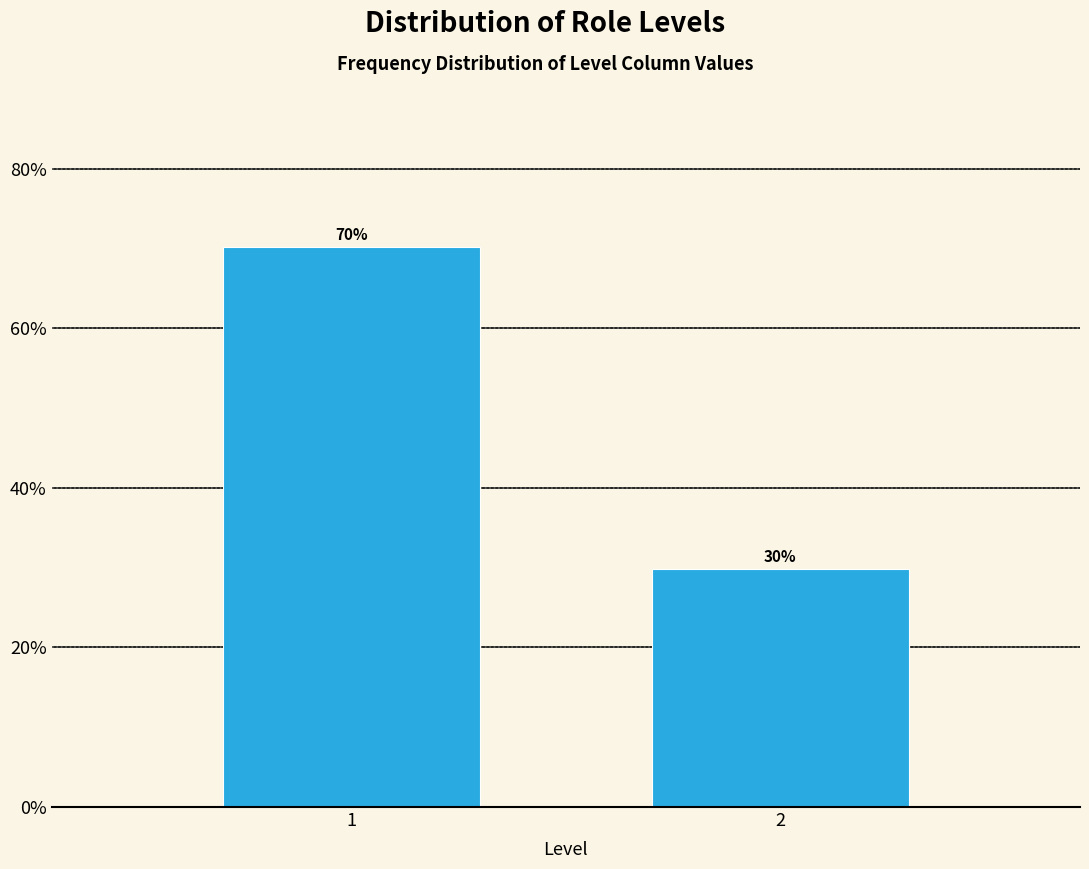

Approximately how many times larger is the value at 2 compared to 1?

0.4